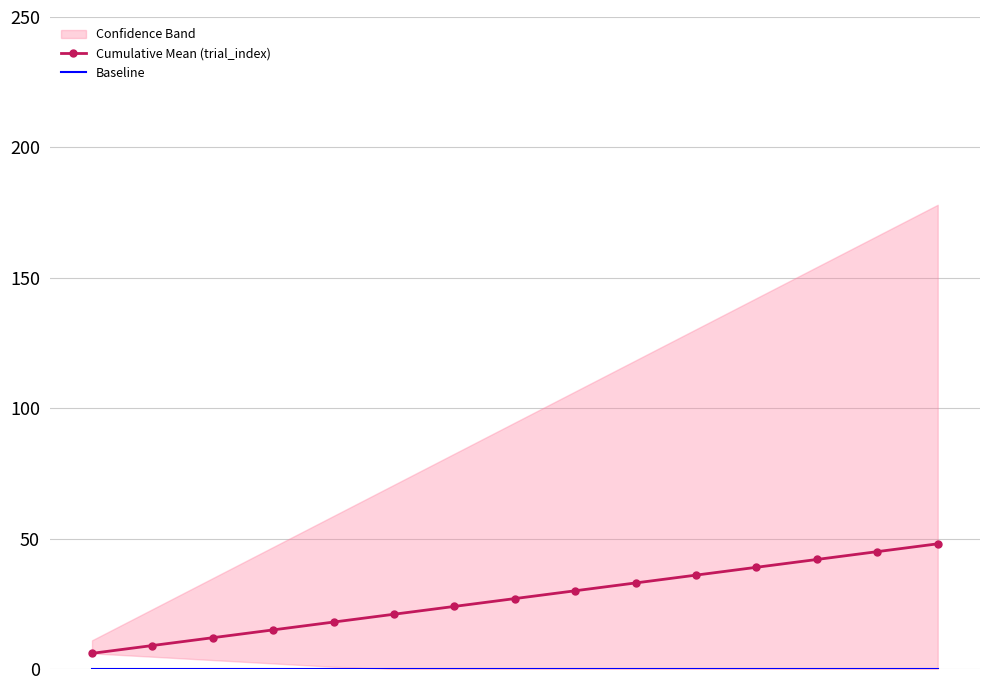

What is the maximum value for Cumulative Mean (trial_index)?

48